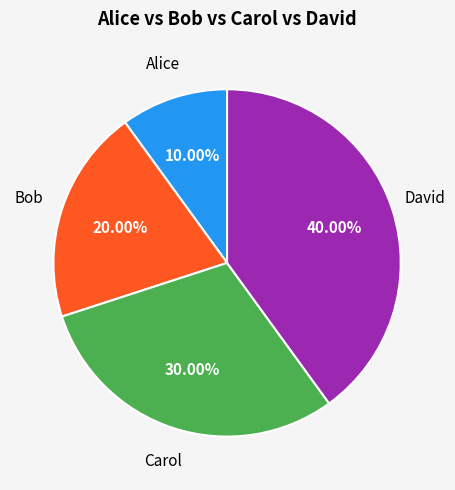

Is there a majority slice in this chart?

No